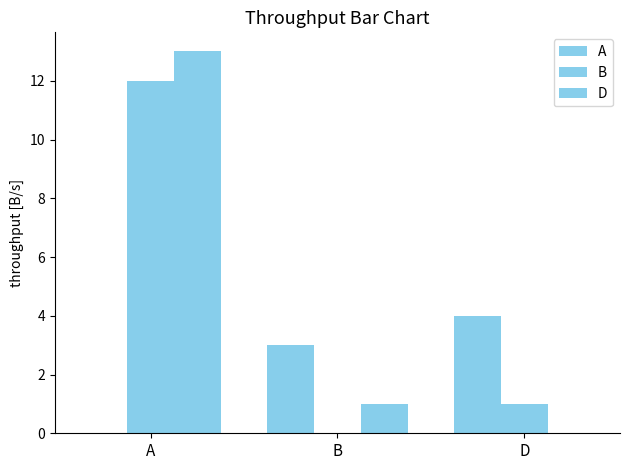

What position from the left is A?

1